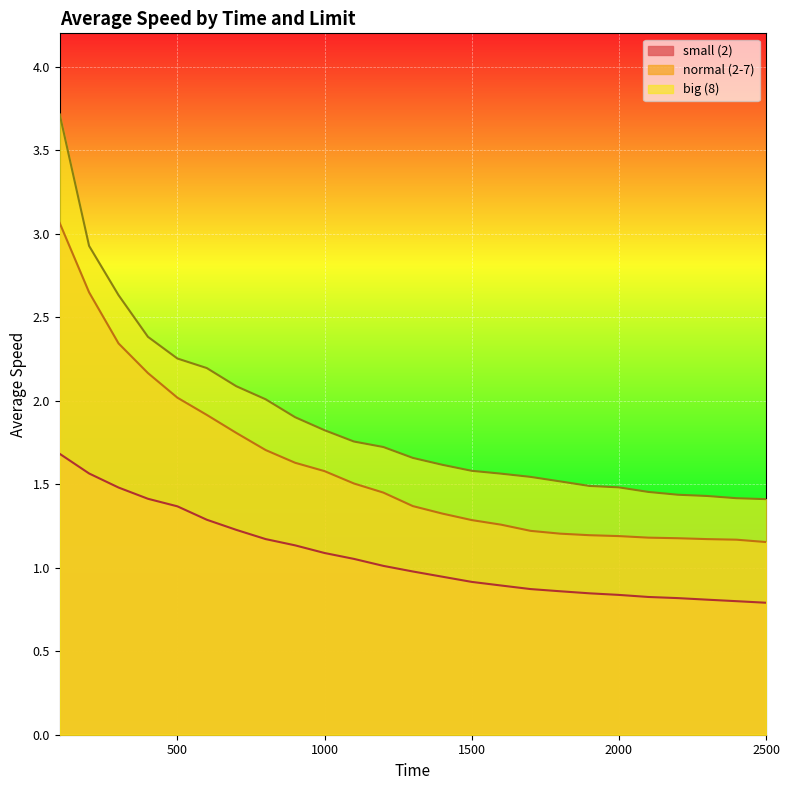

Which category has the highest value across all series?

100